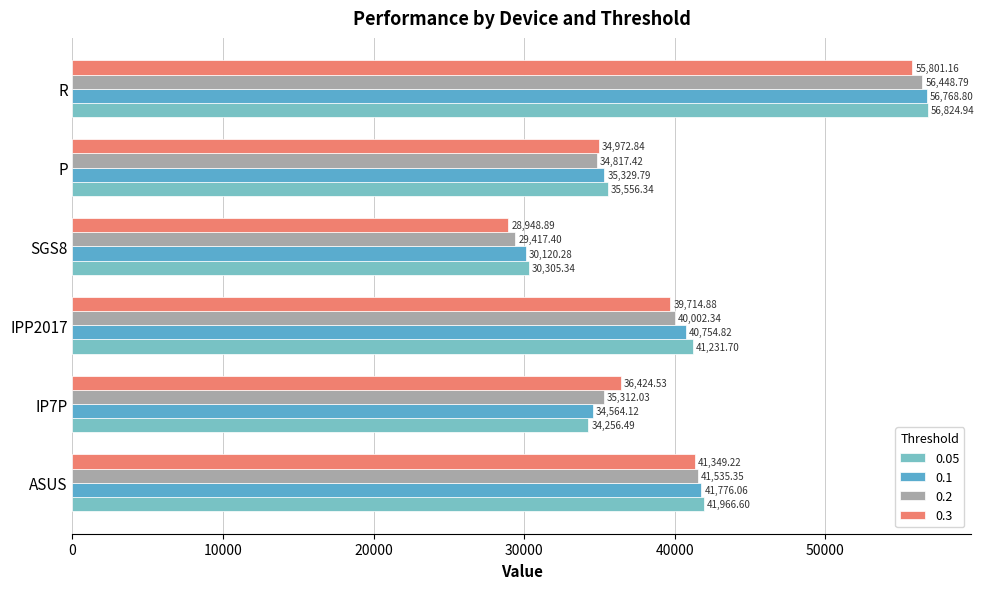

What is the sum of the 0.1 values at P and R?

92098.6